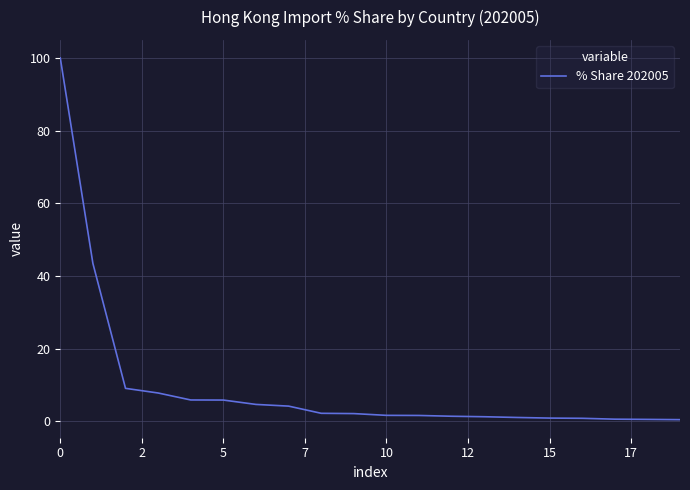

Does the chart have visible grid lines?

Yes